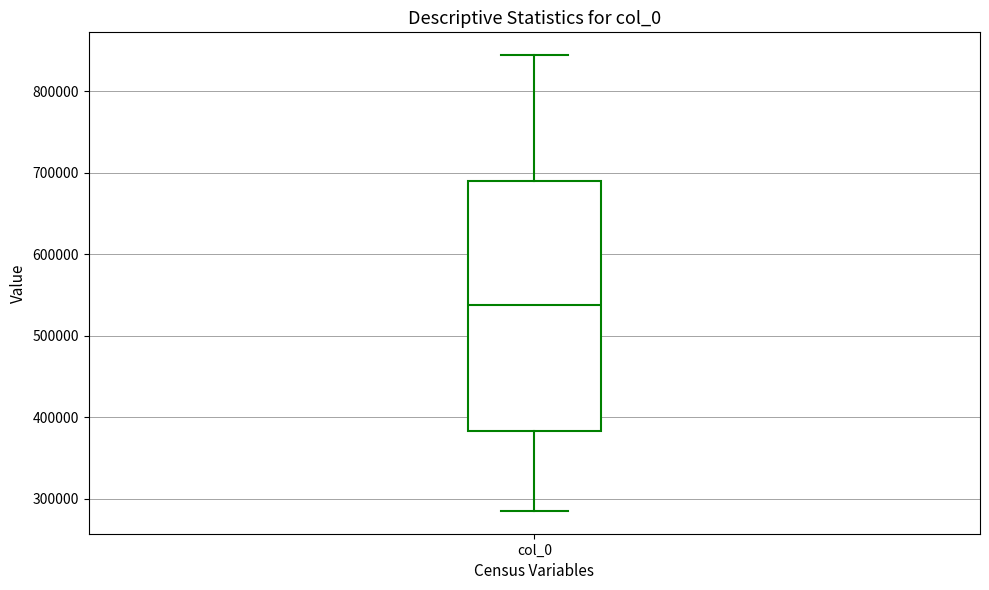

Transcribe this box plot: give where the median line is, the range the box spans, and where the two whiskers end, as read against the y-axis. The values are not printed on the chart, so give them approximately, as read against the axis.

median 540000, box 380000 to 690000, whiskers 290000 to 840000